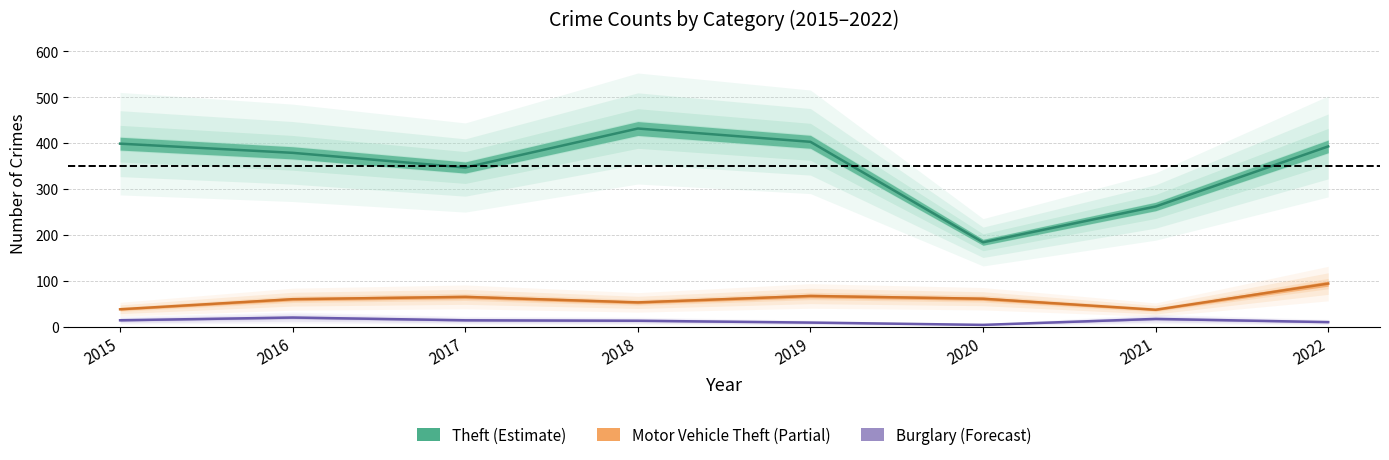

What is the spread (max minus min) of values at 2015?

385